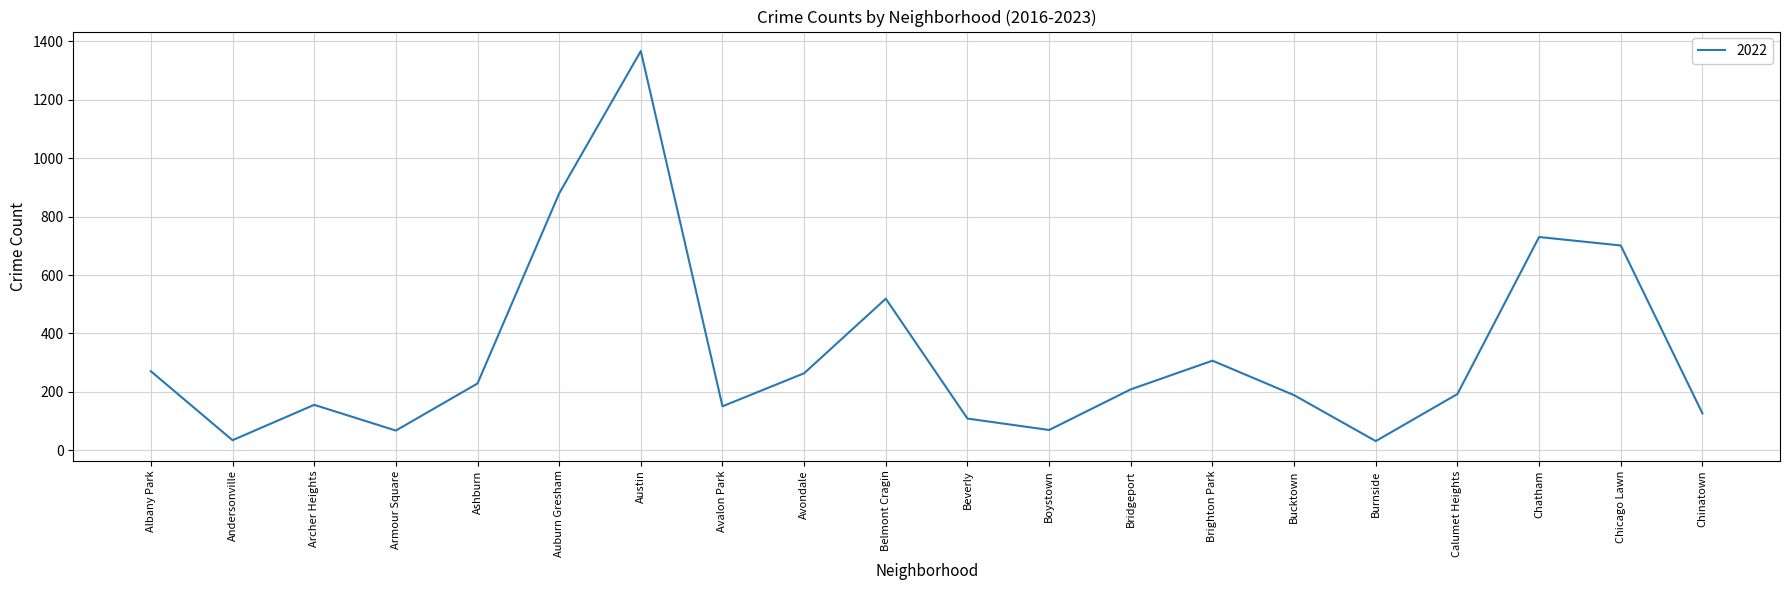

The chart shows a value of 307 at Brighton Park. True or false?

True